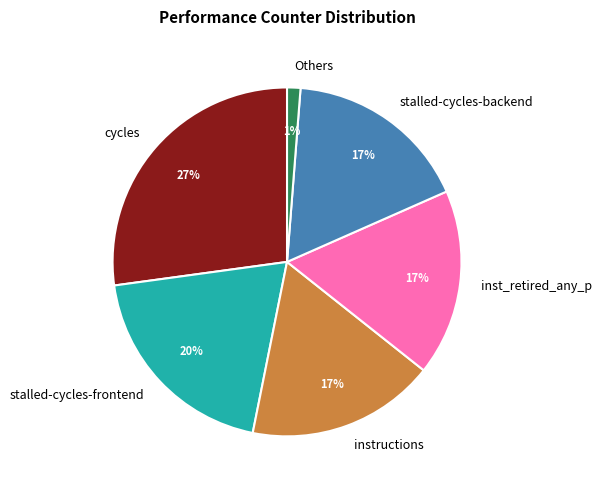

To the nearest percent, what percentage of the pie is stalled-cycles-frontend?

20%